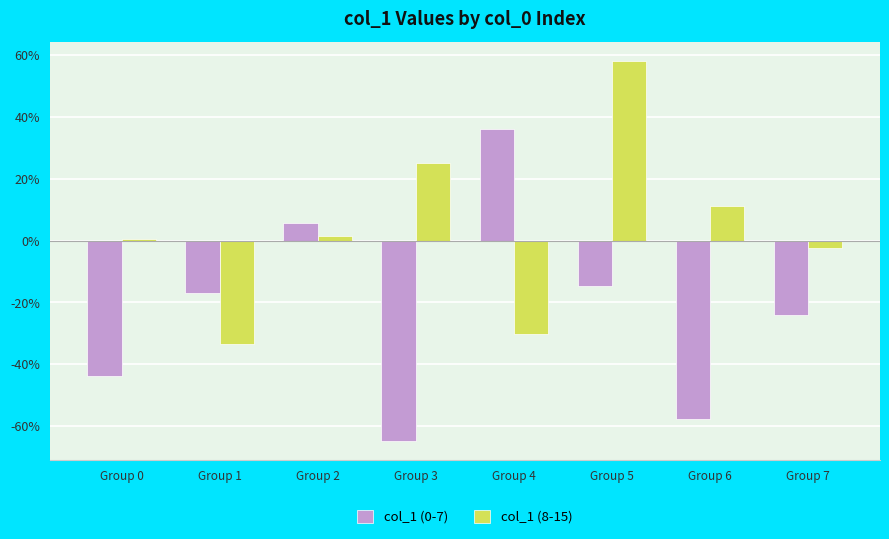

Reading right to left, list all the values displayed in this chart.

col_1 (0-7): Group 7=-0.2	Group 6=-0.6	Group 5=-0.1	Group 4=0.4	Group 3=-0.6	Group 2=0.1	Group 1=-0.2	Group 0=-0.4
col_1 (8-15): Group 7=-0.0	Group 6=0.1	Group 5=0.6	Group 4=-0.3	Group 3=0.3	Group 2=0.0	Group 1=-0.3	Group 0=0.0